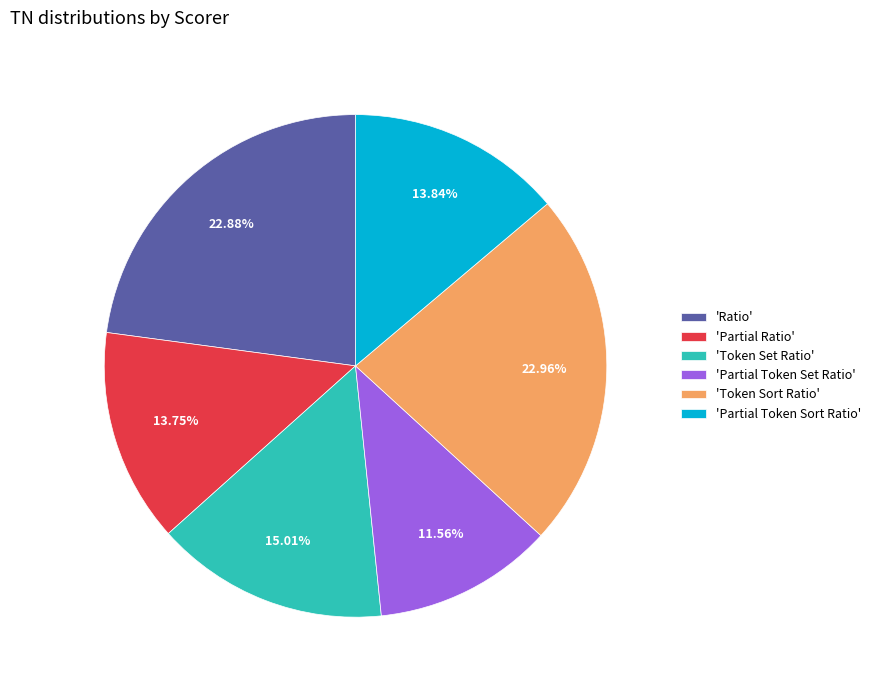

Combined, do 'Partial Token Set Ratio' and 'Partial Token Sort Ratio' account for over 50%?

No